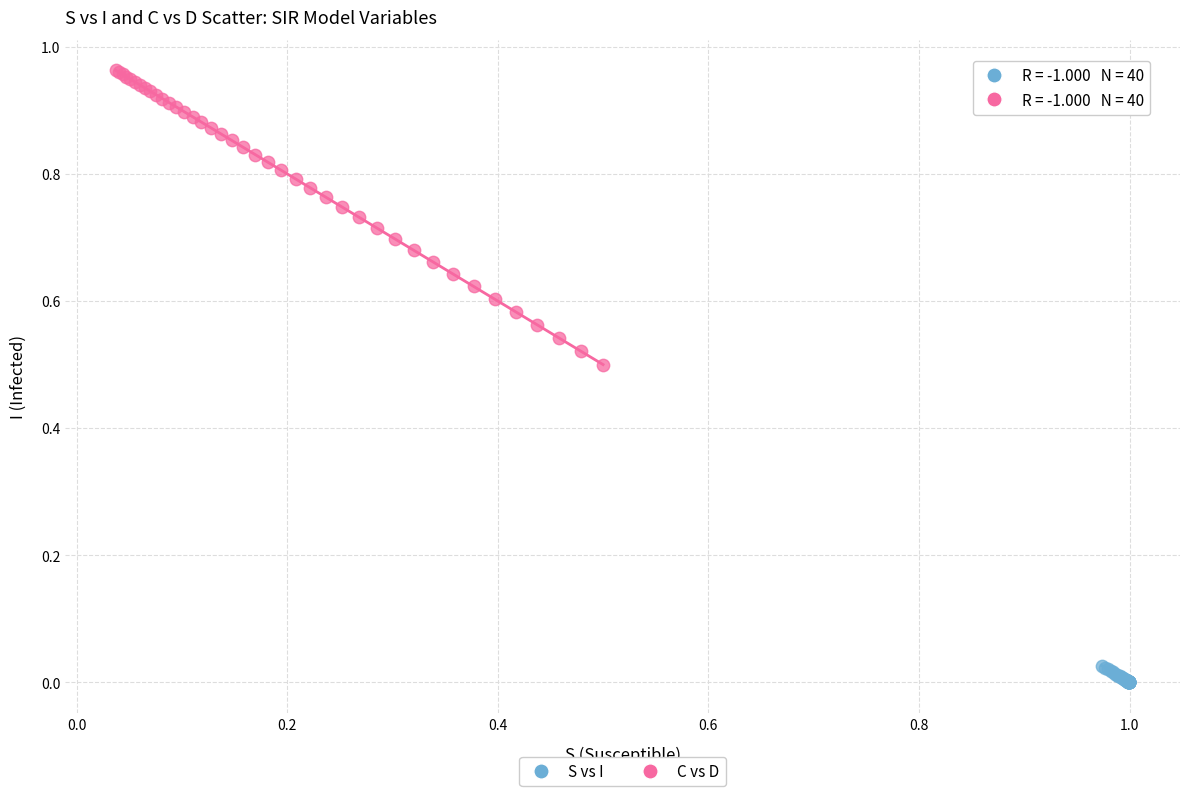

Which series contains the lowest Y value?

S vs I